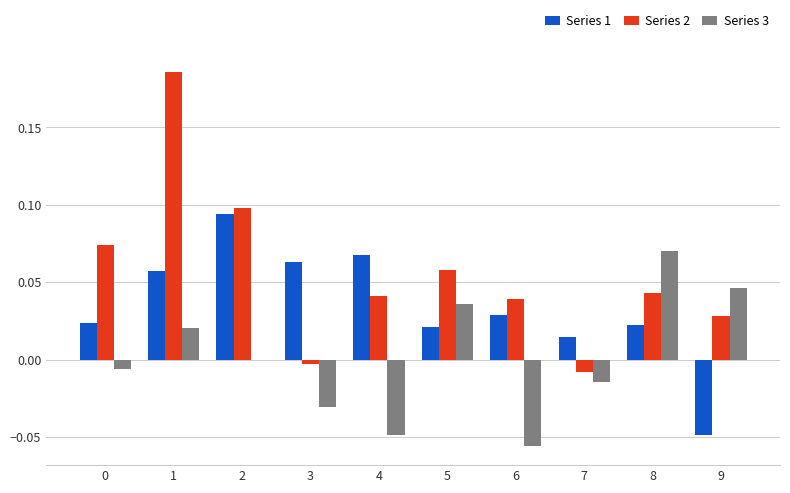

Is it true that Series 3 equals -0.0 at 0?

True